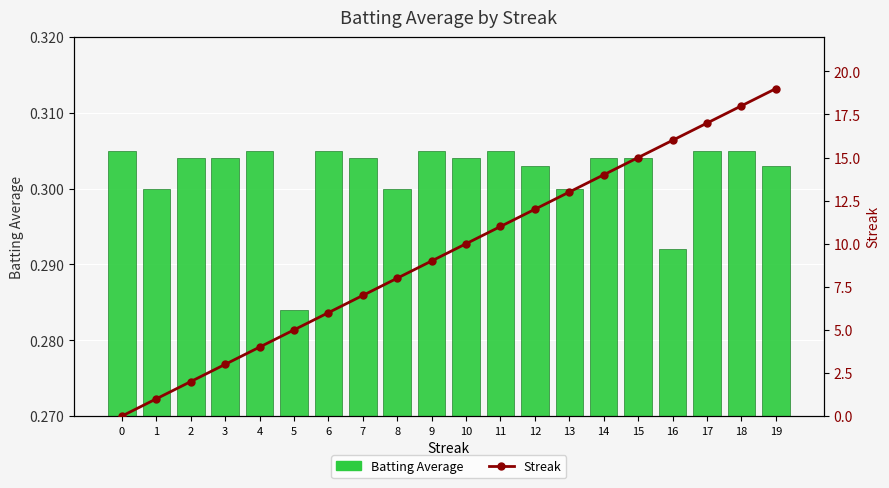

Reading left to right, transcribe all the data shown in this chart.

Batting Average: 0.3	0.3	0.3	0.3	0.3	0.3	0.3	0.3	0.3	0.3	0.3	0.3	0.3	0.3	0.3	0.3	0.3	0.3	0.3	0.3
Streak: 0.0	1.0	2.0	3.0	4.0	5.0	6.0	7.0	8.0	9.0	10.0	11.0	12.0	13.0	14.0	15.0	16.0	17.0	18.0	19.0